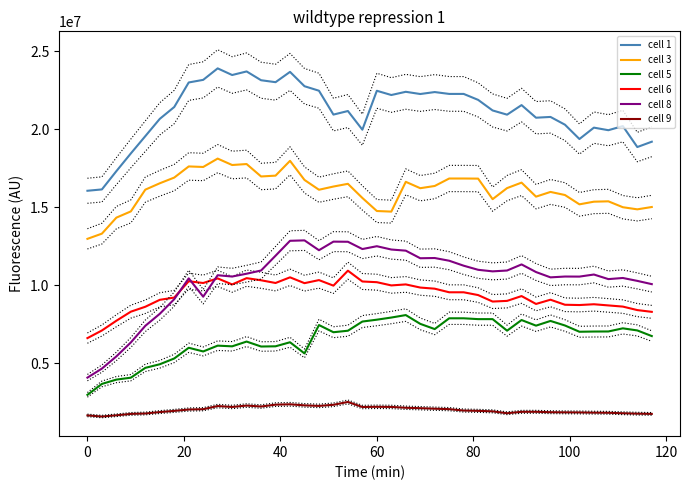

True or false: cell 9 has a value of 460282 at 0.

False